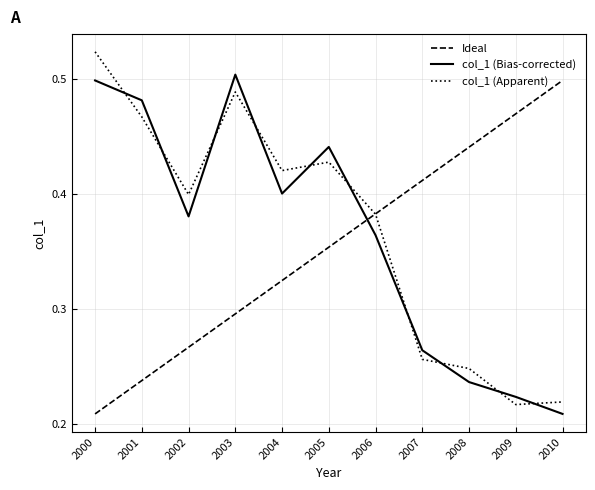

Which label corresponds to the largest value in the chart?

2000